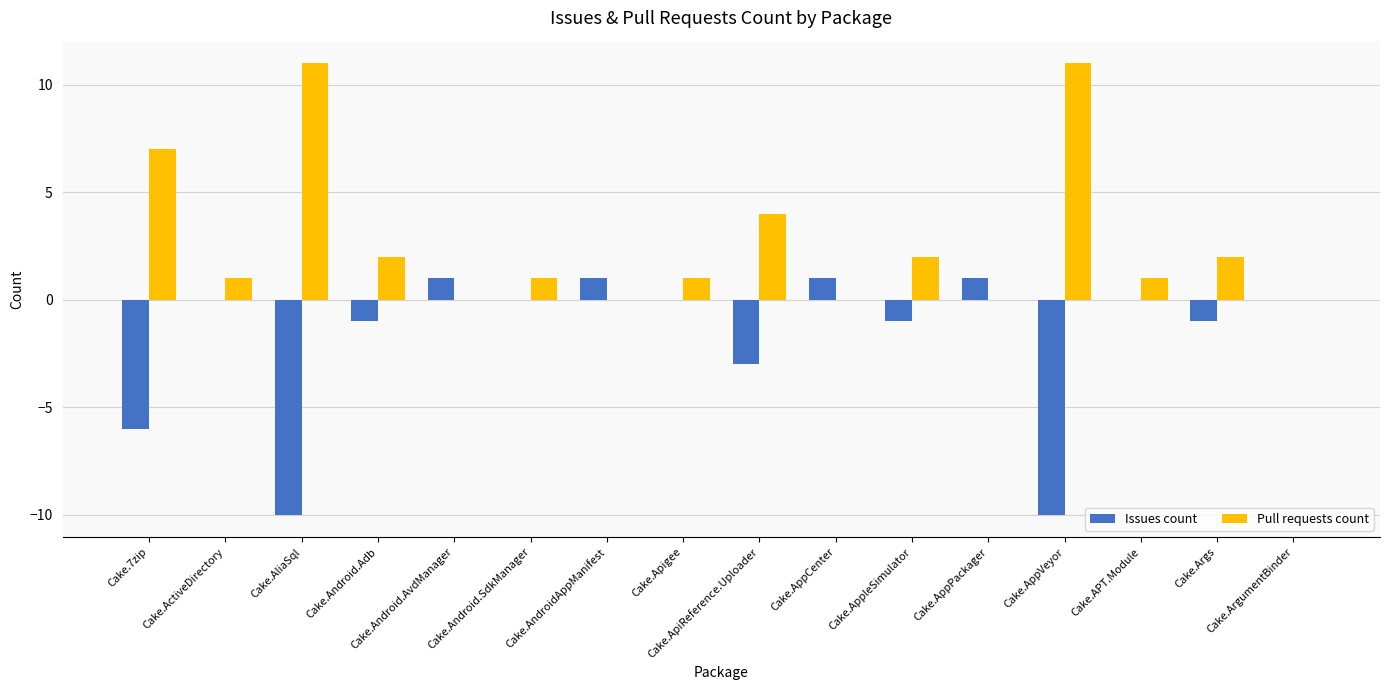

Is the value of Pull requests count at Cake.Android.Adb greater than the value of Issues count at Cake.ApiReference.Uploader?

Yes